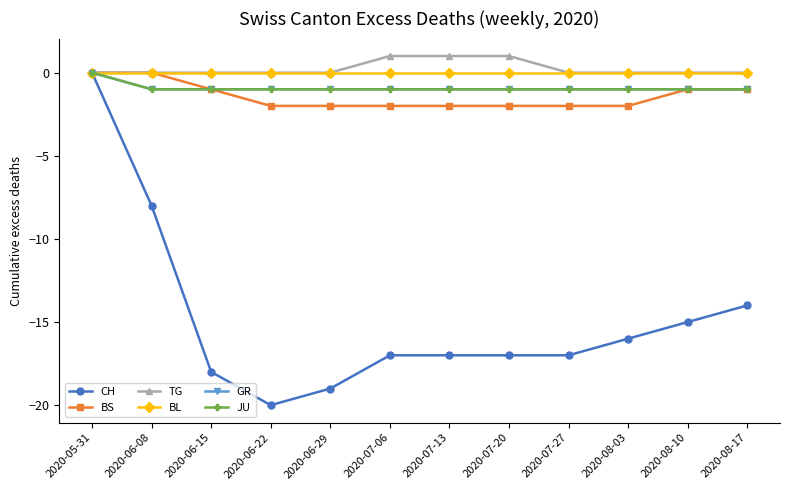

How many lines are shown in the chart?

6